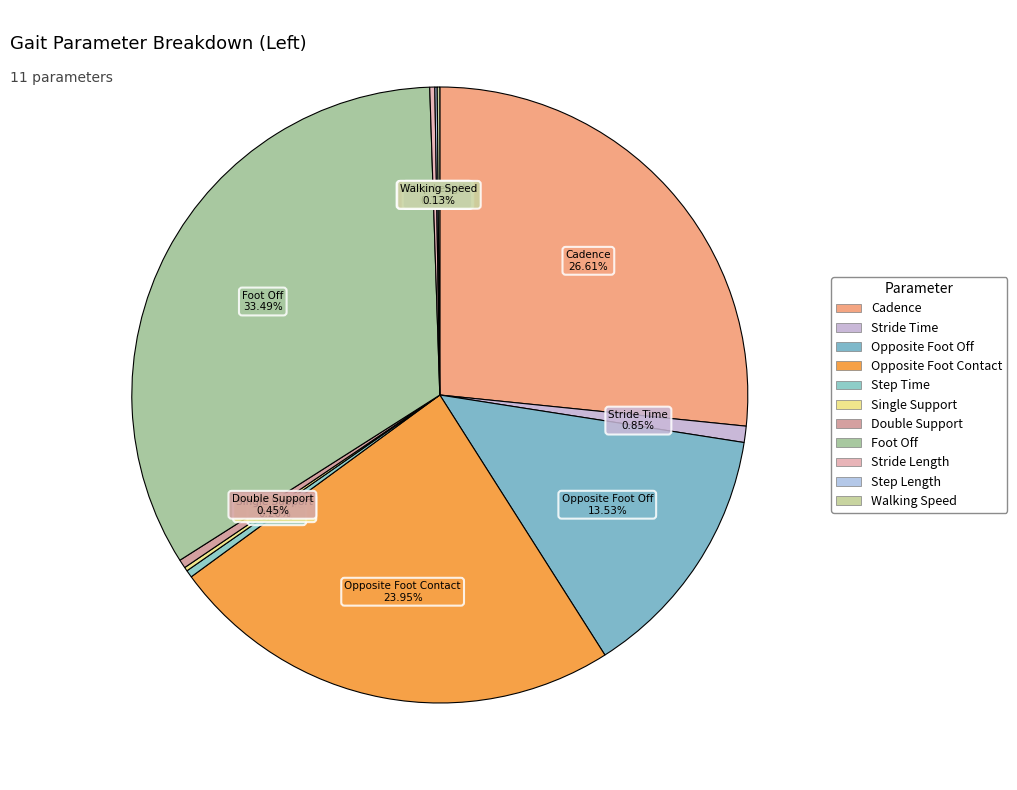

Rank the categories by value from highest to lowest.

Foot Off, Cadence, Opposite Foot Contact, Opposite Foot Off, Stride Time, Double Support, Step Time, Stride Length, Single Support, Walking Speed, Step Length